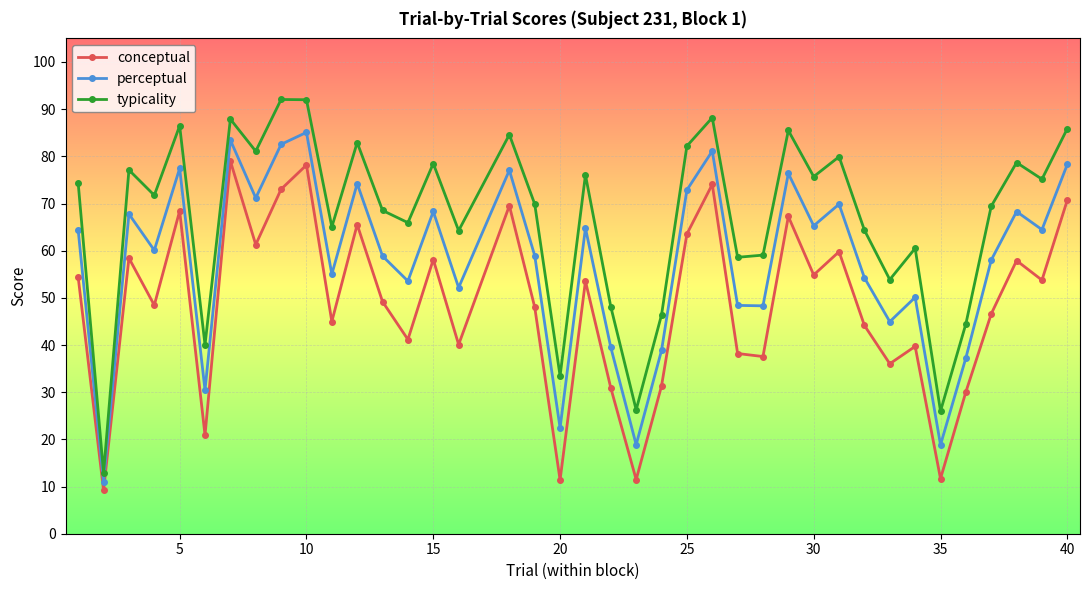

What is the highest value of the conceptual series?

79.0